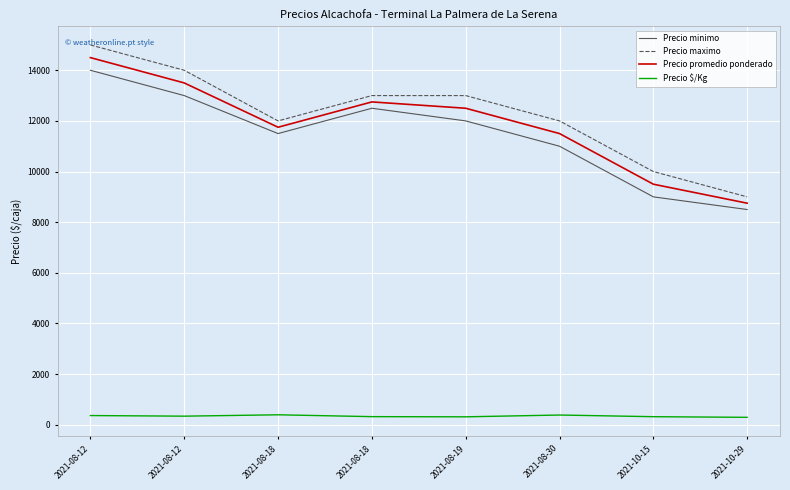

Is the value of Precio minimo at 2021-08-19 greater than the value of Precio maximo at 2021-08-18?

No